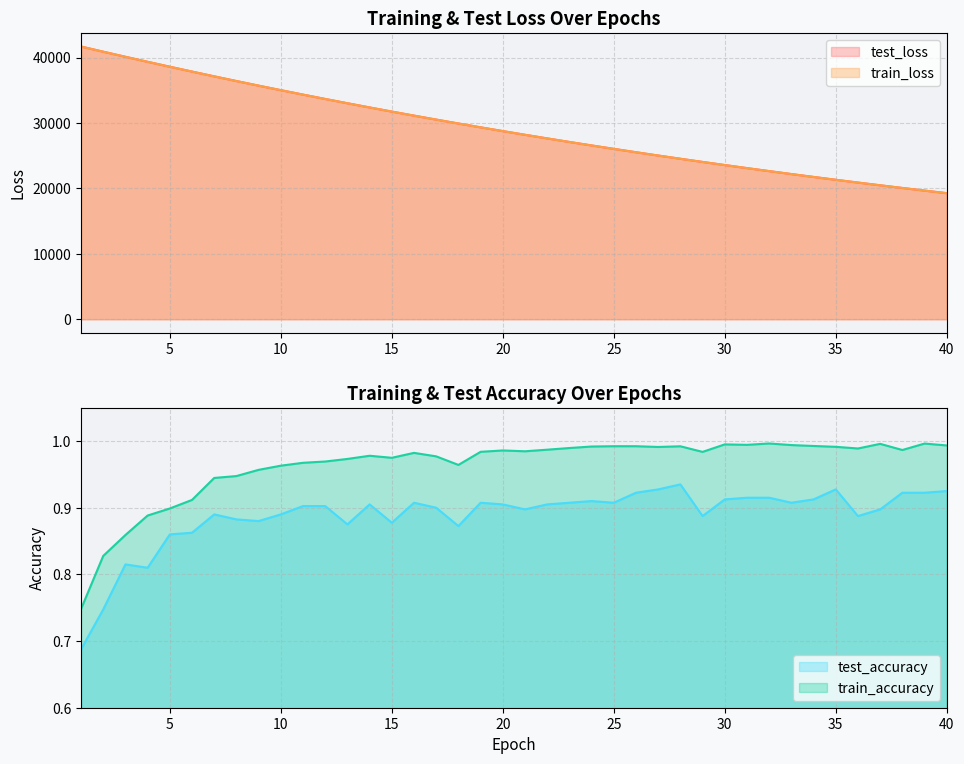

What is the difference between the maximum and minimum values in the test_accuracy series?

0.2